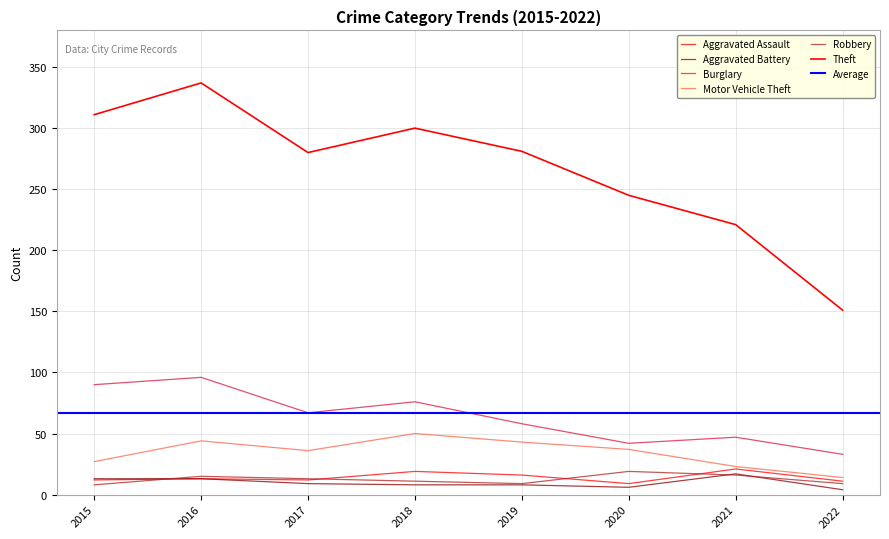

True or false: Motor Vehicle Theft and Theft intersect in this chart.

False